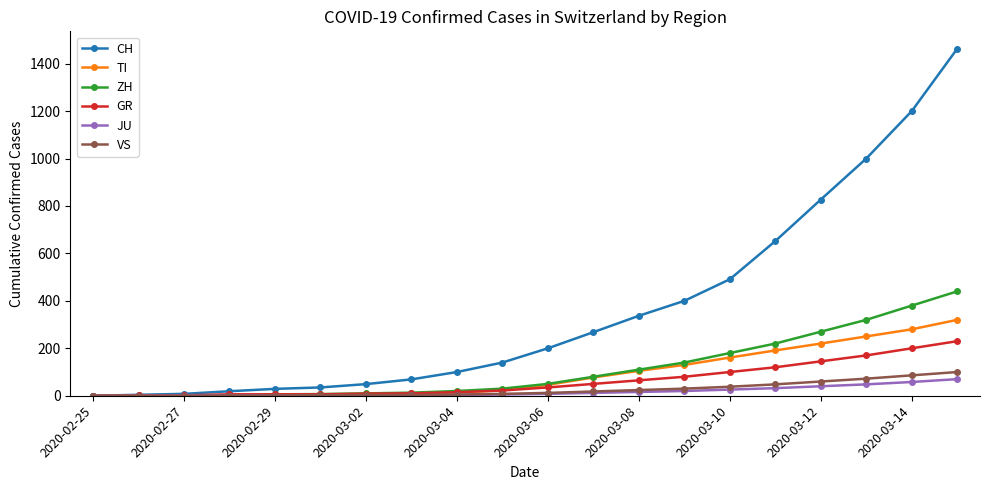

Which series has the widest spread of values?

CH